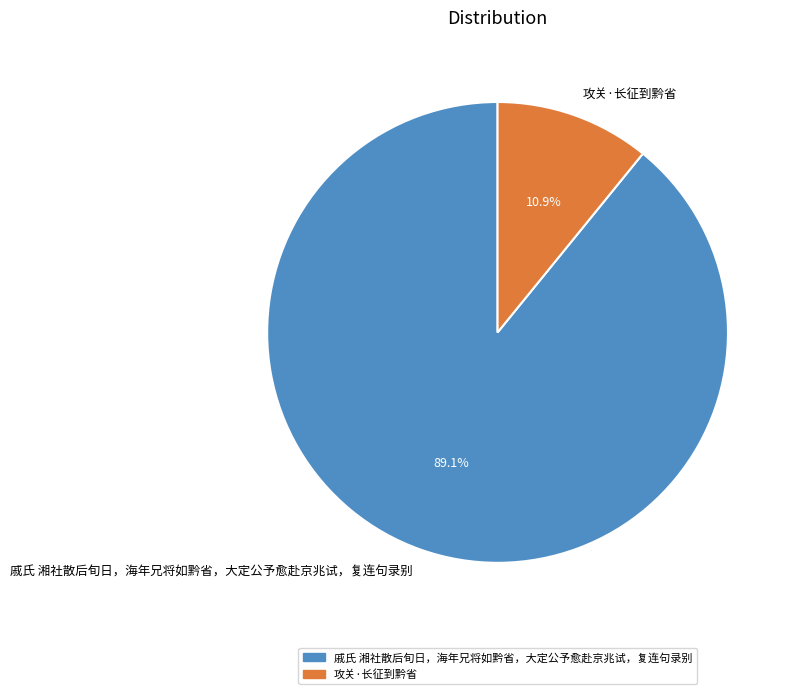

To the nearest percent, what is the difference between the largest and smallest slice percentages?

78%